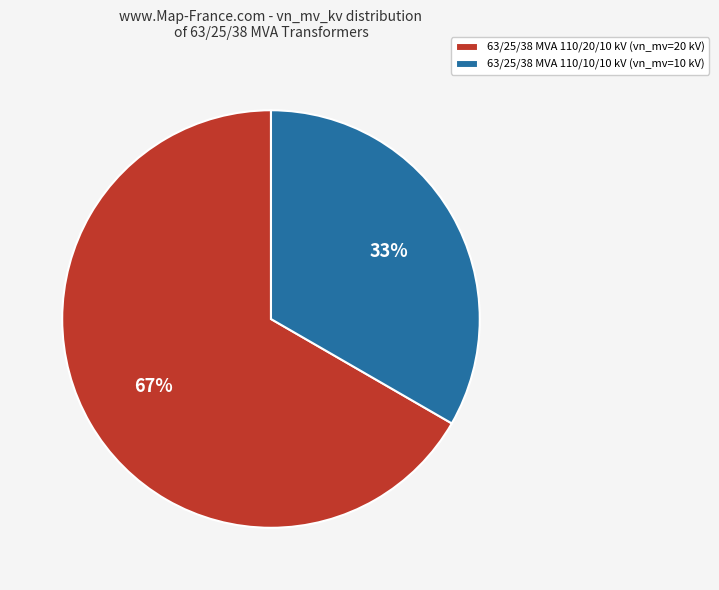

How many segments does this pie chart have?

2